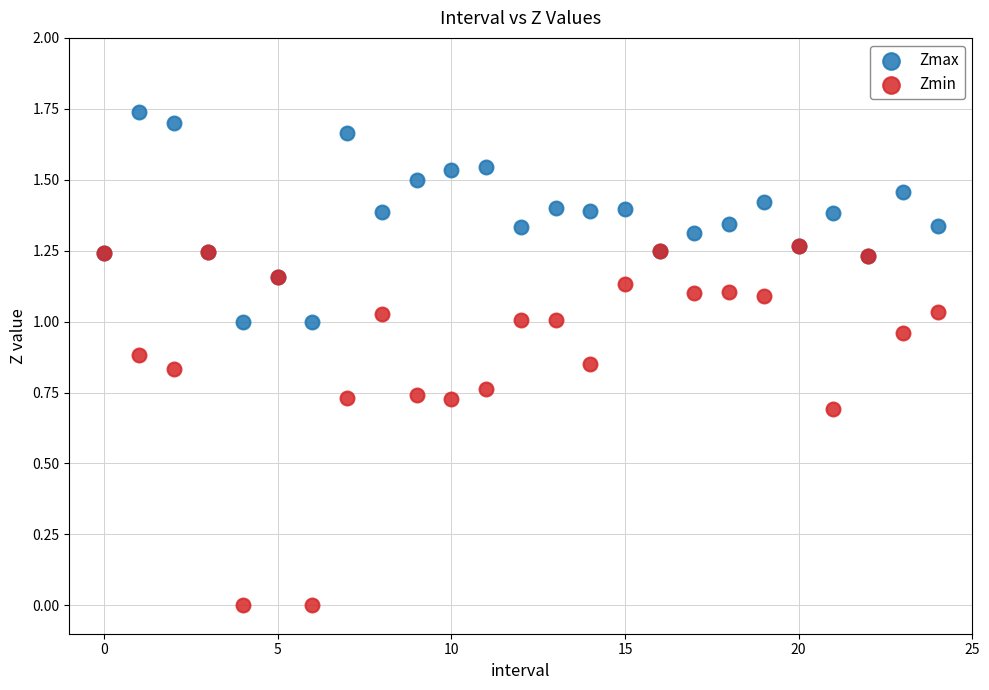

Which series has the widest spread of Y values?

Zmin